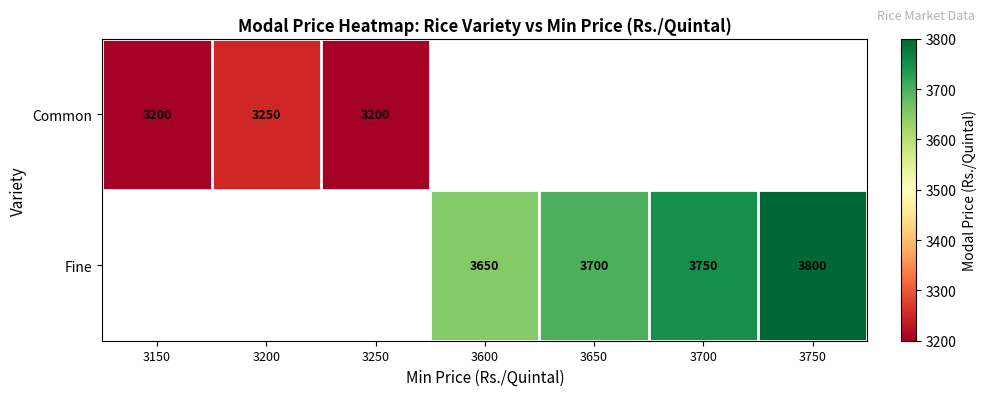

True or false: Fine has a value of 3650 at 3600.

True